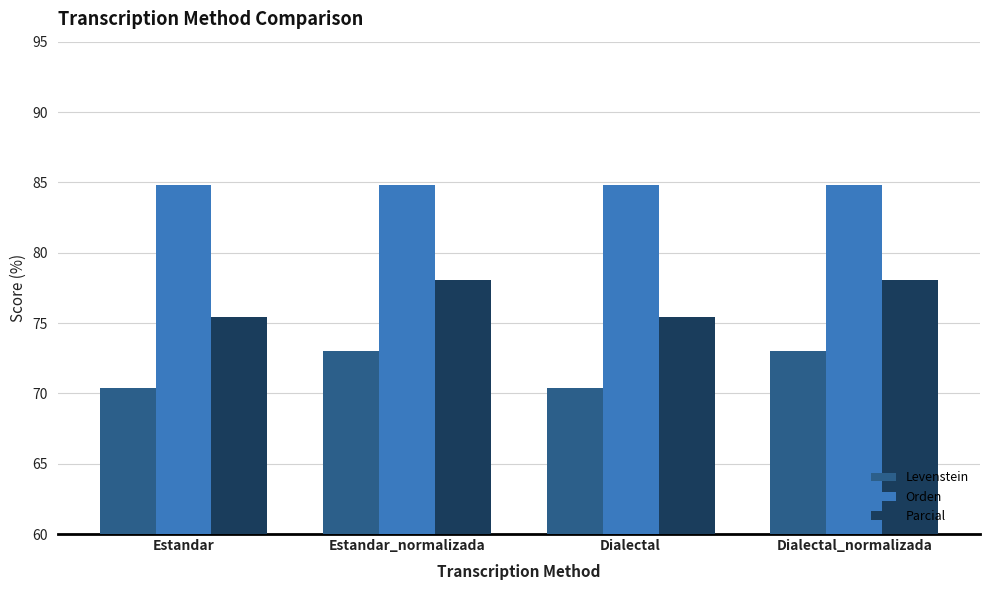

At how many categories does at least one series exceed 72?

4